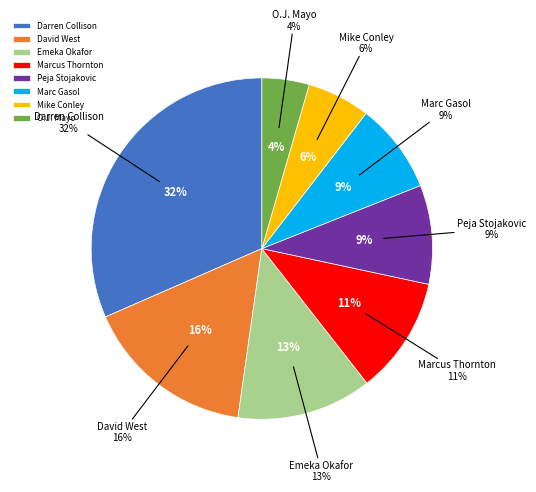

Is it true that Mike Conley is 6% of the pie?

True